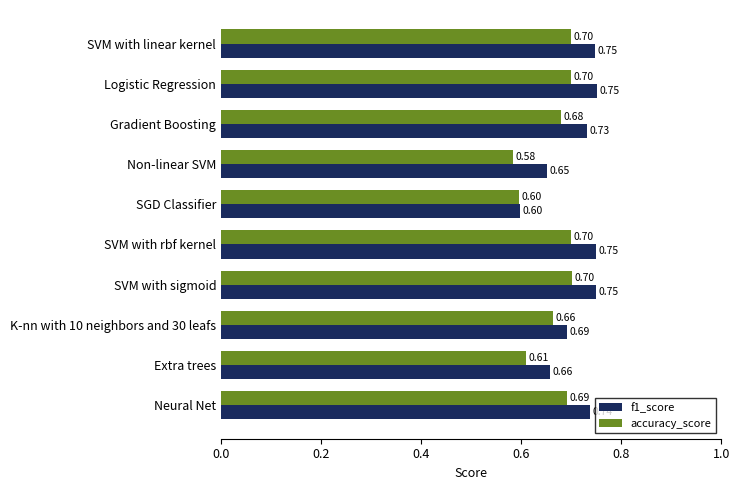

Which series has the largest range (max minus min)?

f1_score